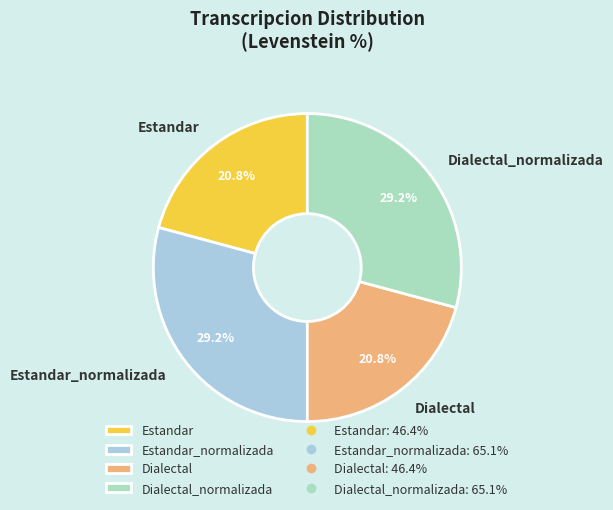

What is the ratio of the value at Dialectal to the value at Dialectal_normalizada?

0.7